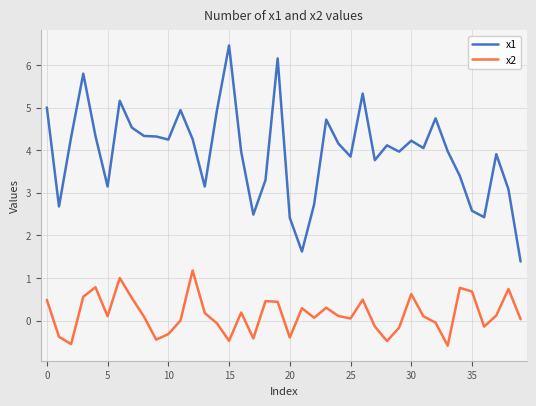

True or false: x2 and x1 cross at least once.

False